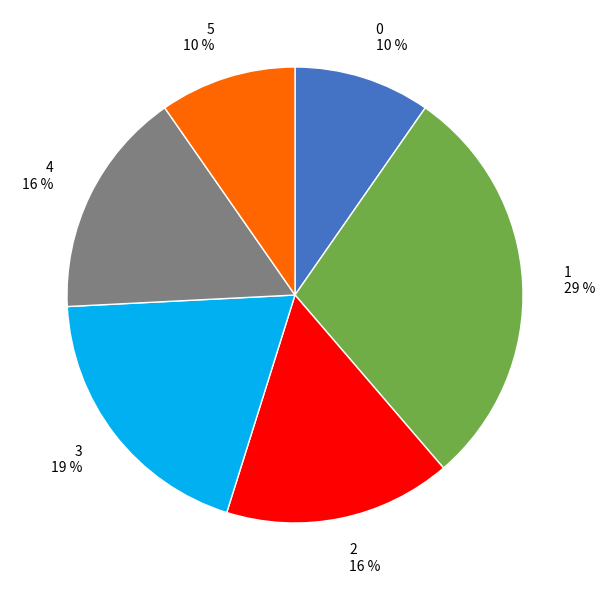

Is the sum of 2 and 3 greater than half?

No